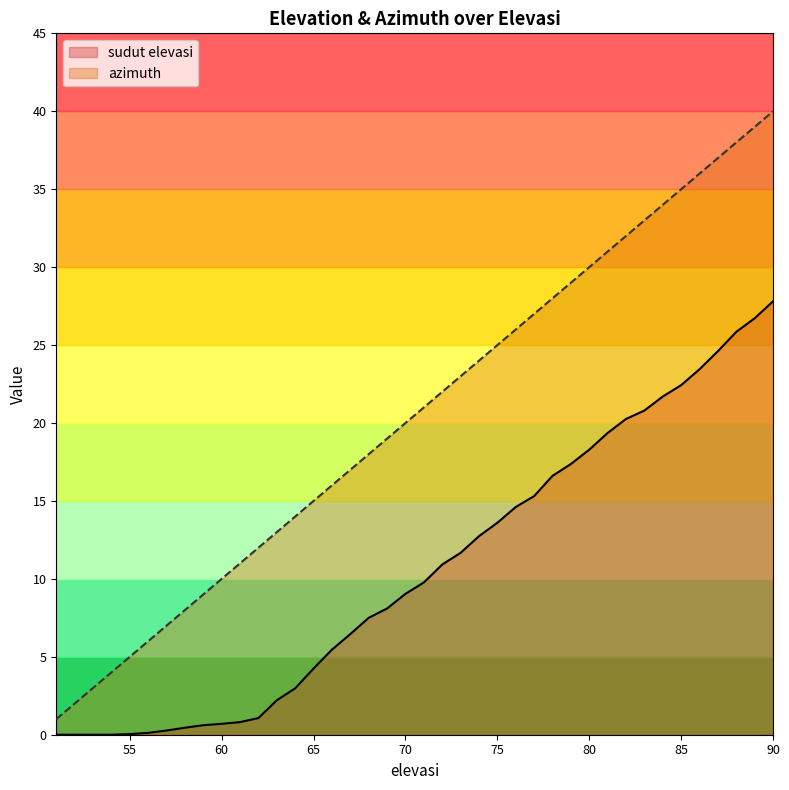

What is the total value across all series at 89?

65.7